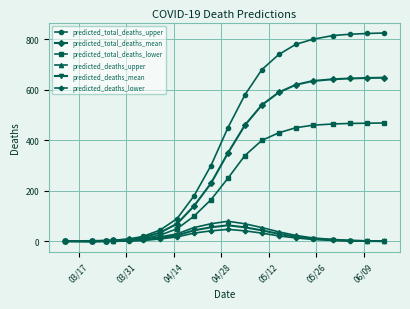

What is the maximum value for predicted_deaths_upper?

80